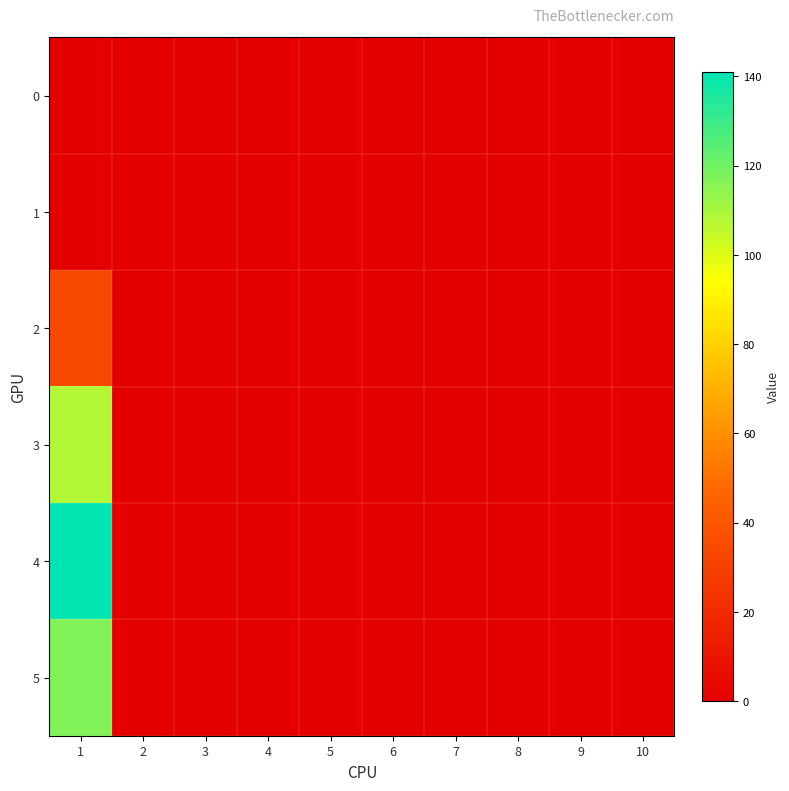

Reading right to left, extract all data points from this chart.

0: 10=0	9=0	8=0	7=0	6=0	5=0	4=0	3=0	2=0	1=0
1: 10=0	9=0	8=0	7=0	6=0	5=0	4=0	3=0	2=0	1=0
2: 10=0	9=0	8=0	7=0	6=0	5=0	4=0	3=0	2=0	1=34
3: 10=0	9=0	8=0	7=0	6=0	5=0	4=0	3=0	2=0	1=108
4: 10=0	9=0	8=0	7=0	6=0	5=0	4=0	3=0	2=0	1=141
5: 10=0	9=0	8=0	7=0	6=0	5=0	4=0	3=0	2=0	1=117